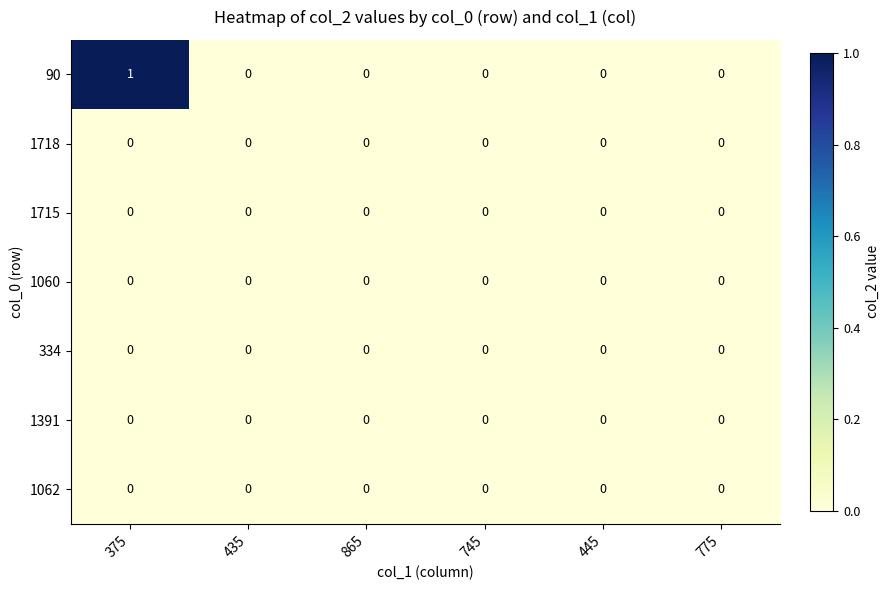

Which series has the largest total across all categories?

90